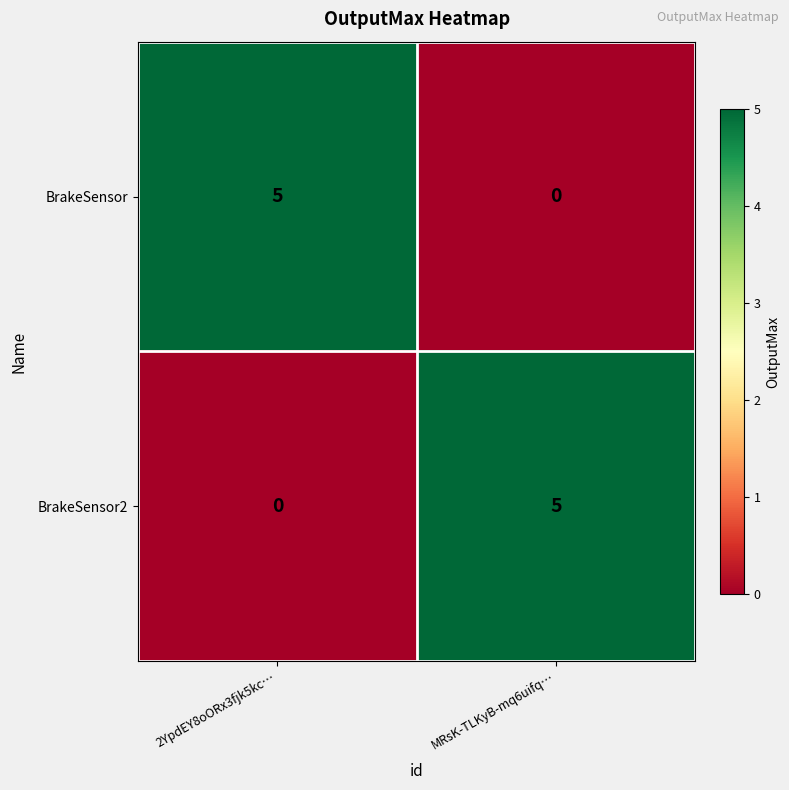

What is the difference between the BrakeSensor2 values at MRsK-TLKyB-mq6uifq… and 2YpdEY8oORx3fjk5kc…?

5